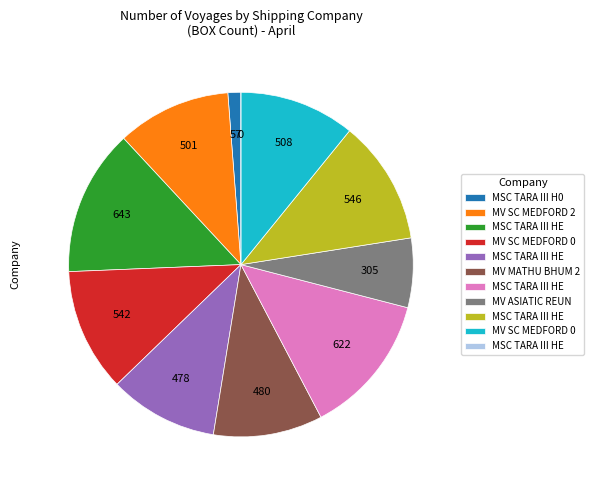

Is there any slice that represents more than half of the pie?

No